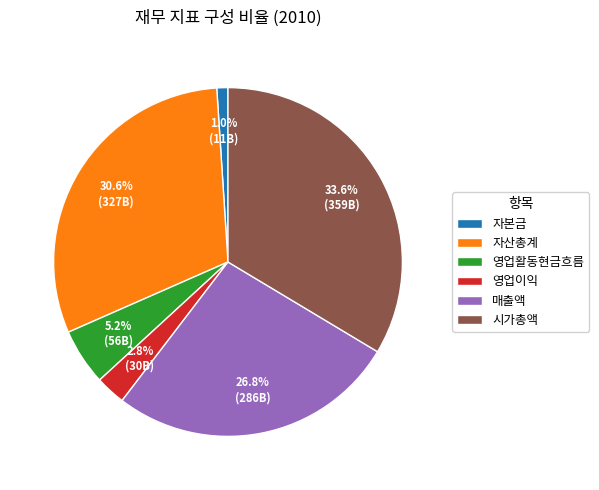

Is it true that 영업이익 is 10% of the pie?

False